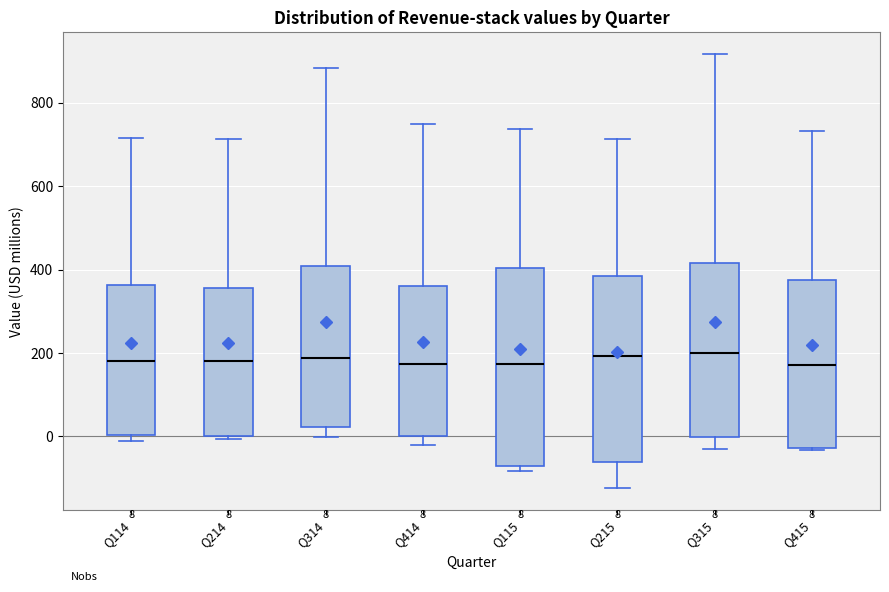

Comparing the boxes themselves (not the whiskers), which one is the tallest?

Q115